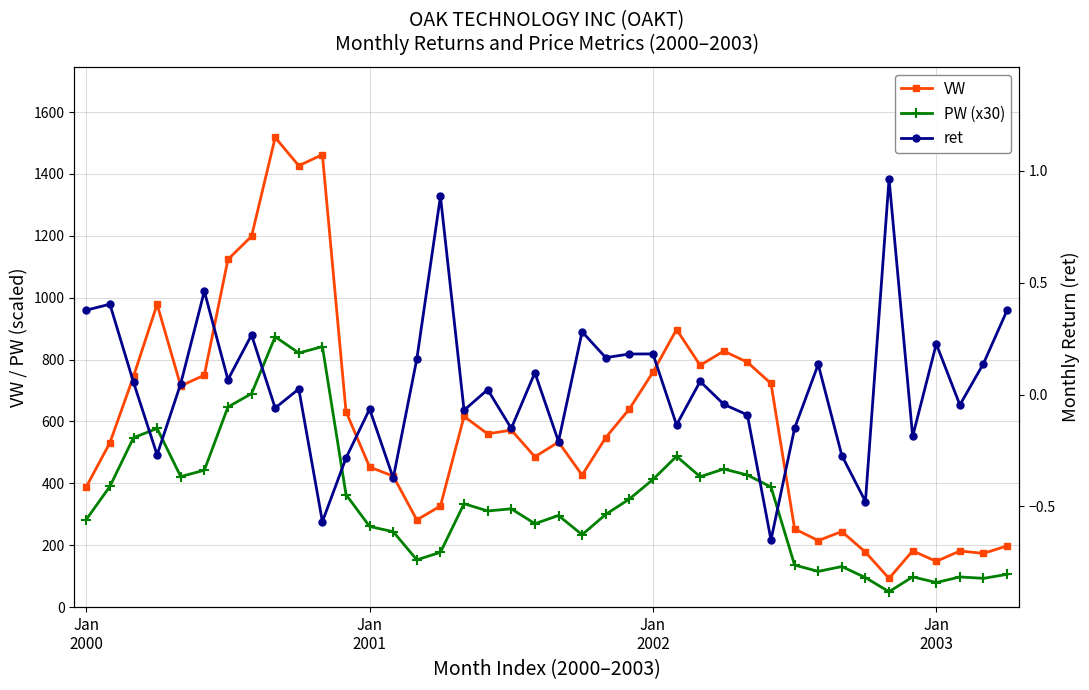

True or false: VW and PW (x30) cross at least once.

False